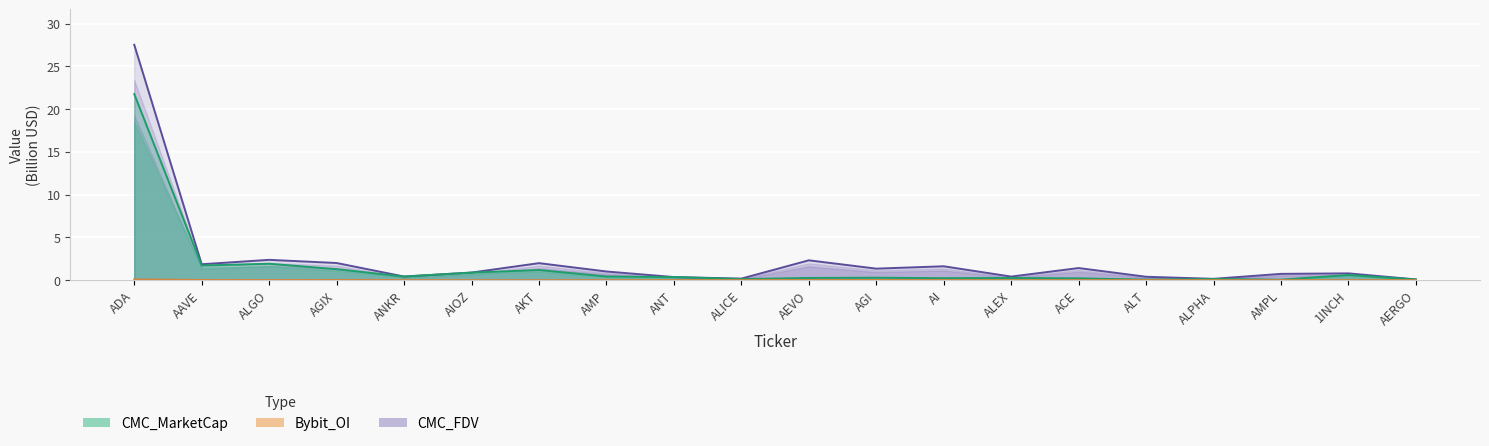

Count the number of categories in the chart.

20